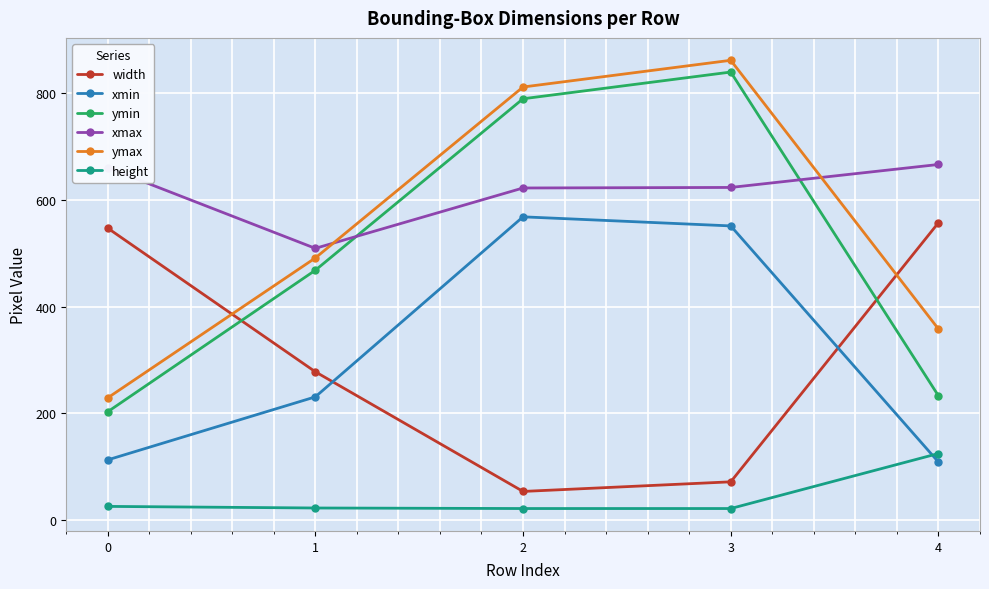

What is the minimum value shown in the chart?

22